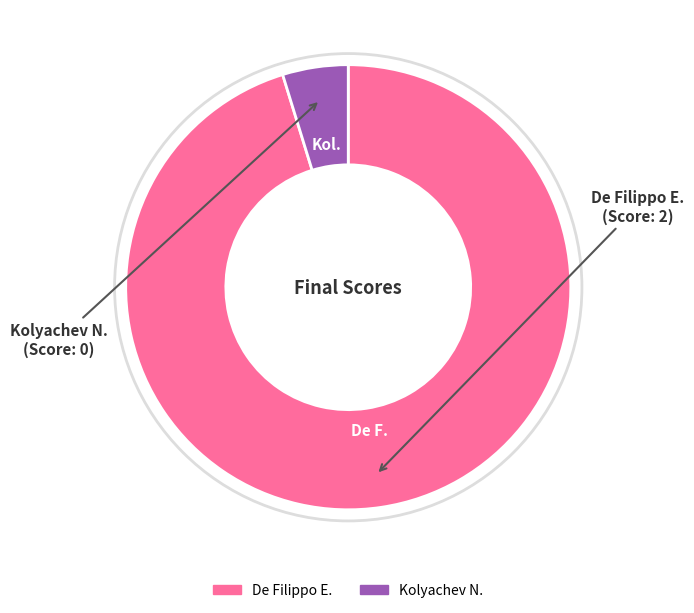

What is the smallest slice in the pie chart?

Kolyachev N.